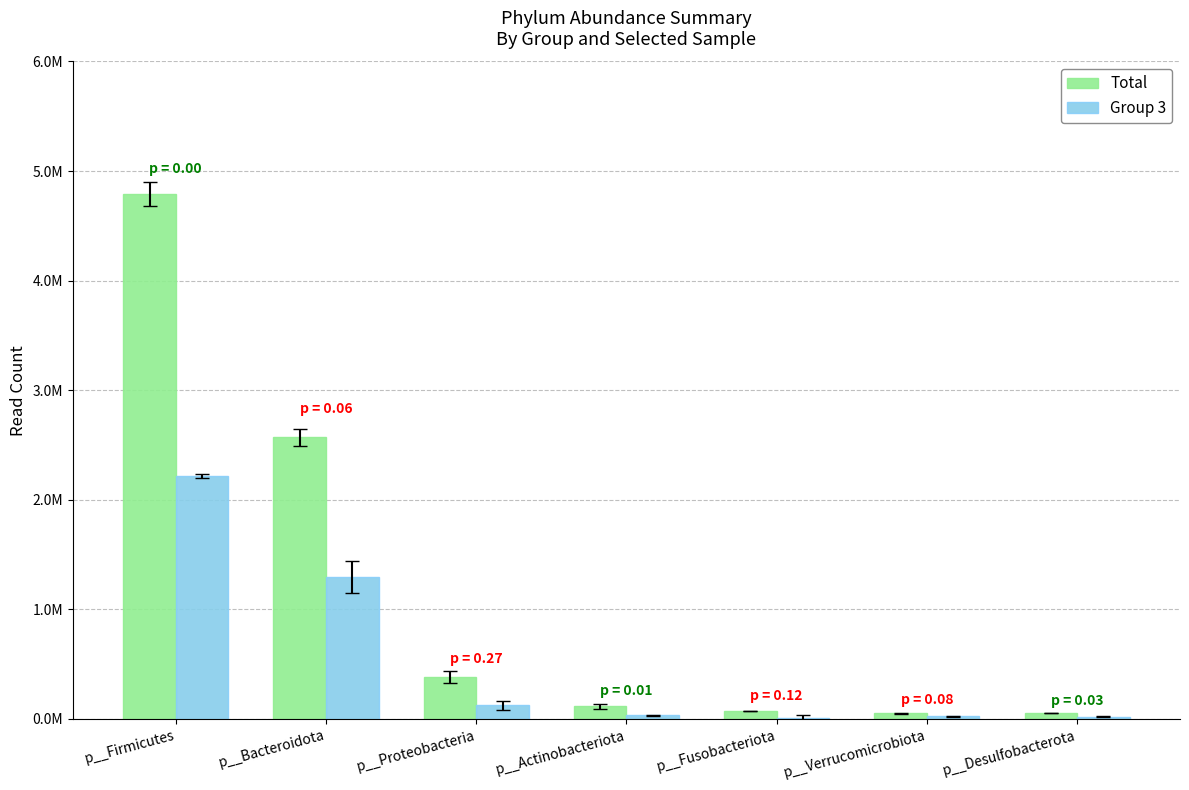

At which label does Group 3 reach its peak?

p__Firmicutes